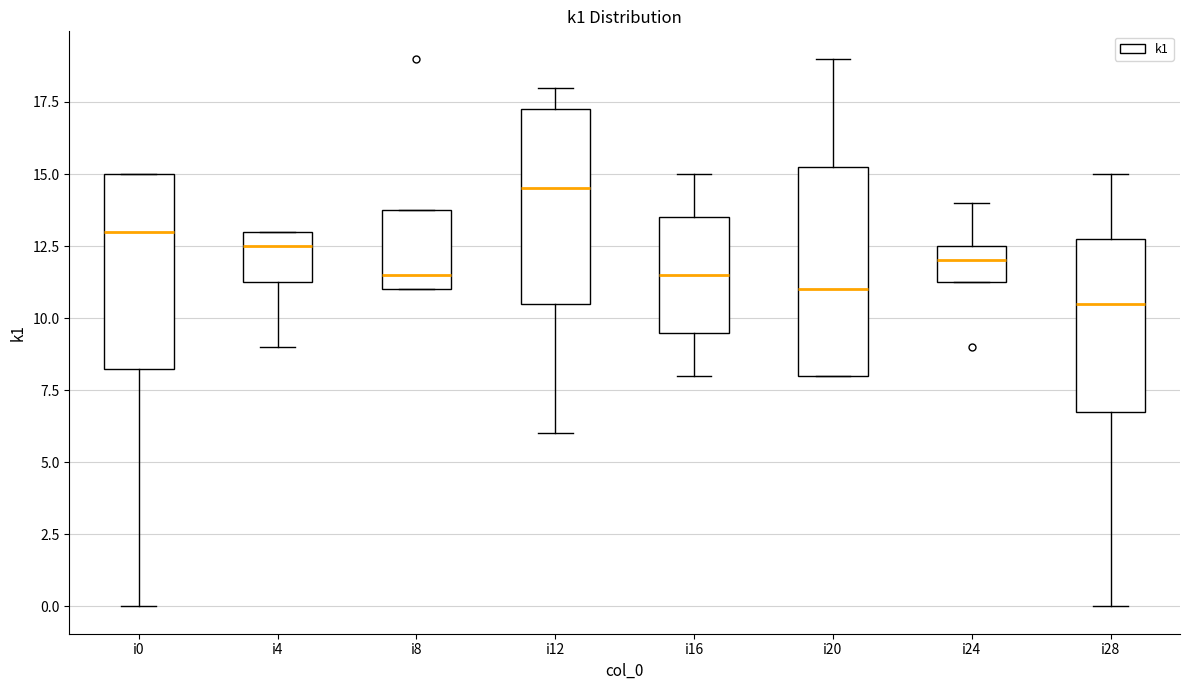

Which box is the tallest, from its lower edge to its upper edge?

i20